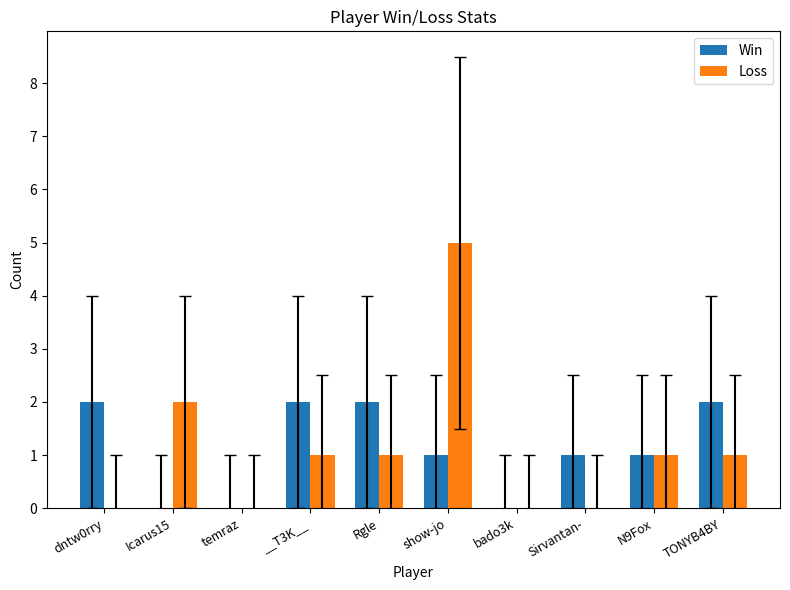

Is it true that Loss equals 1 at TONYB4BY?

True